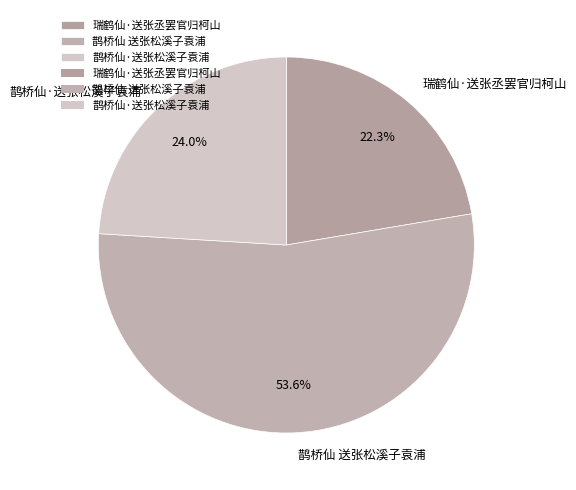

Is the sum of 瑞鹤仙·送张丞罢官归柯山 and 鹊桥仙 送张松溪子袁浦 greater than half?

Yes